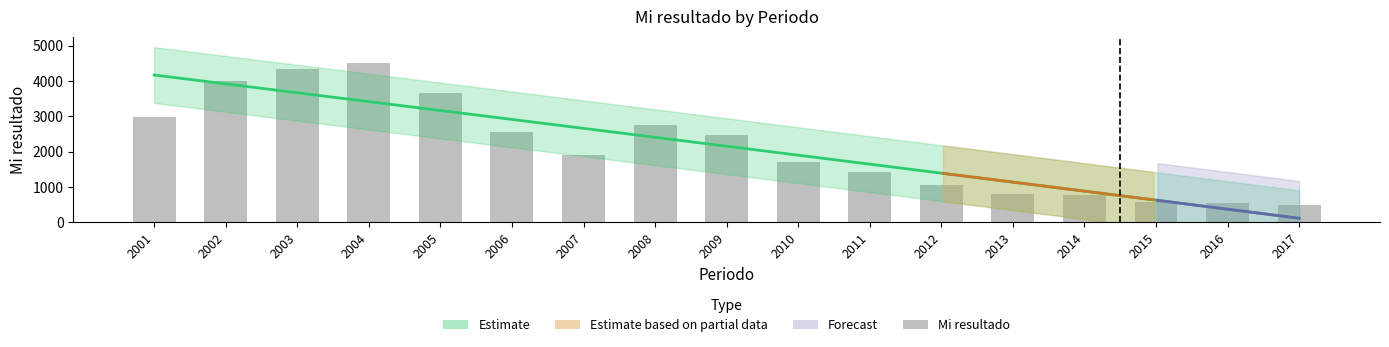

Where is the data nearest to the value 2493?

2009